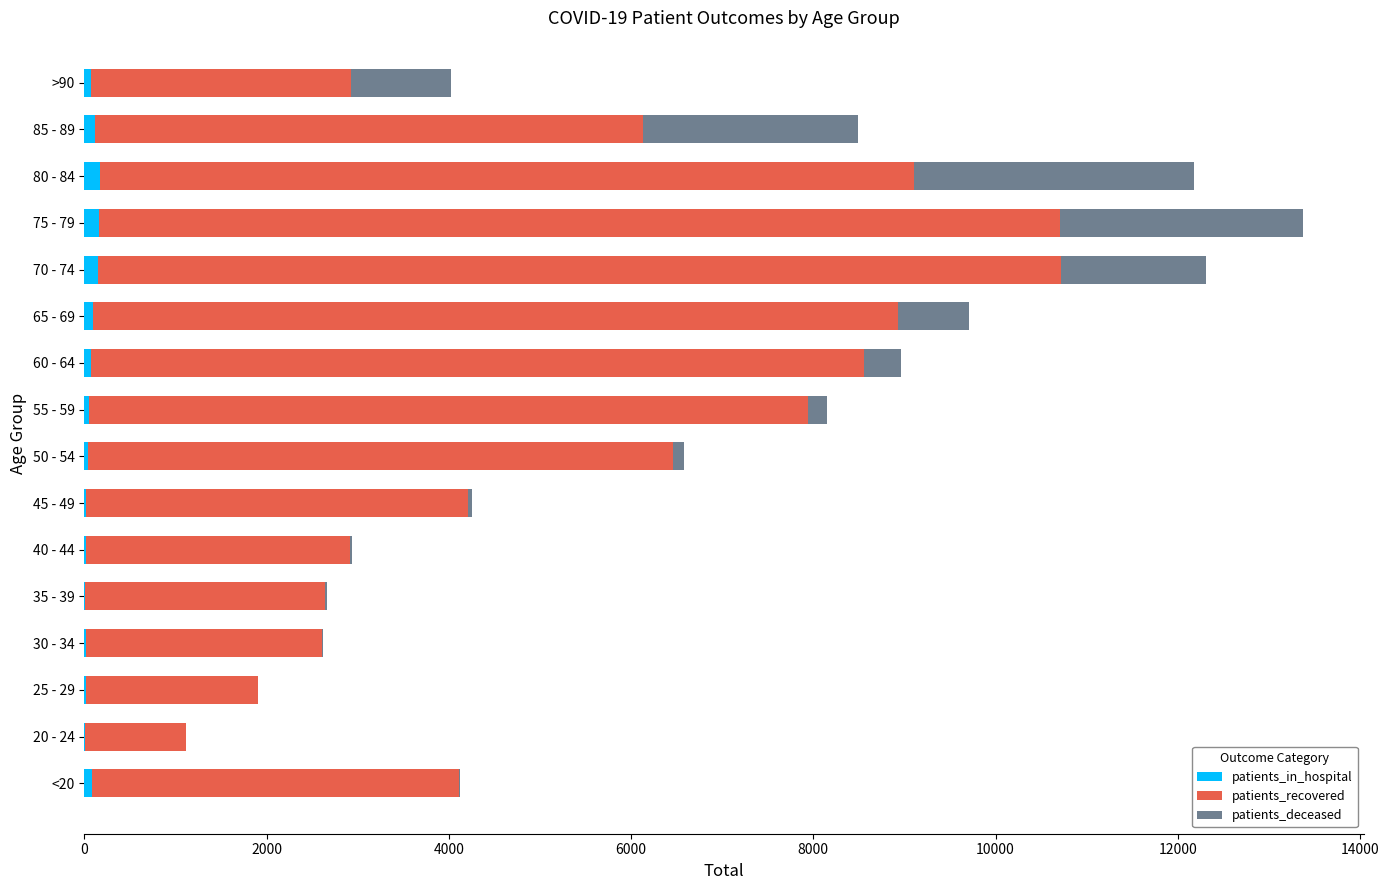

At which category is the sum across all series the highest?

75 - 79